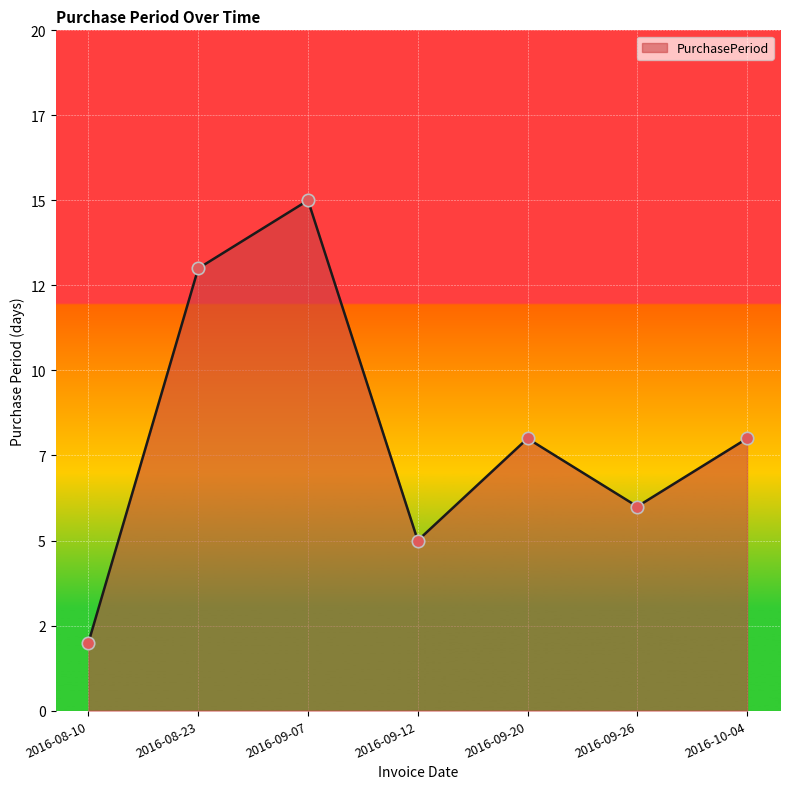

Which has a higher value, 2016-09-07 or 2016-09-12?

2016-09-07